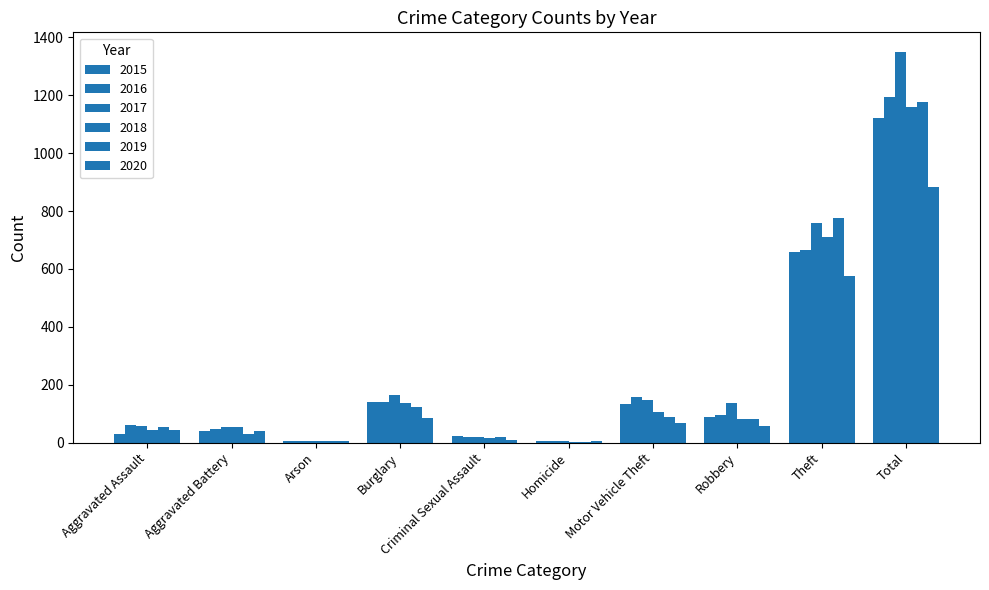

The 2017 series shows 138 at Robbery. True or false?

True